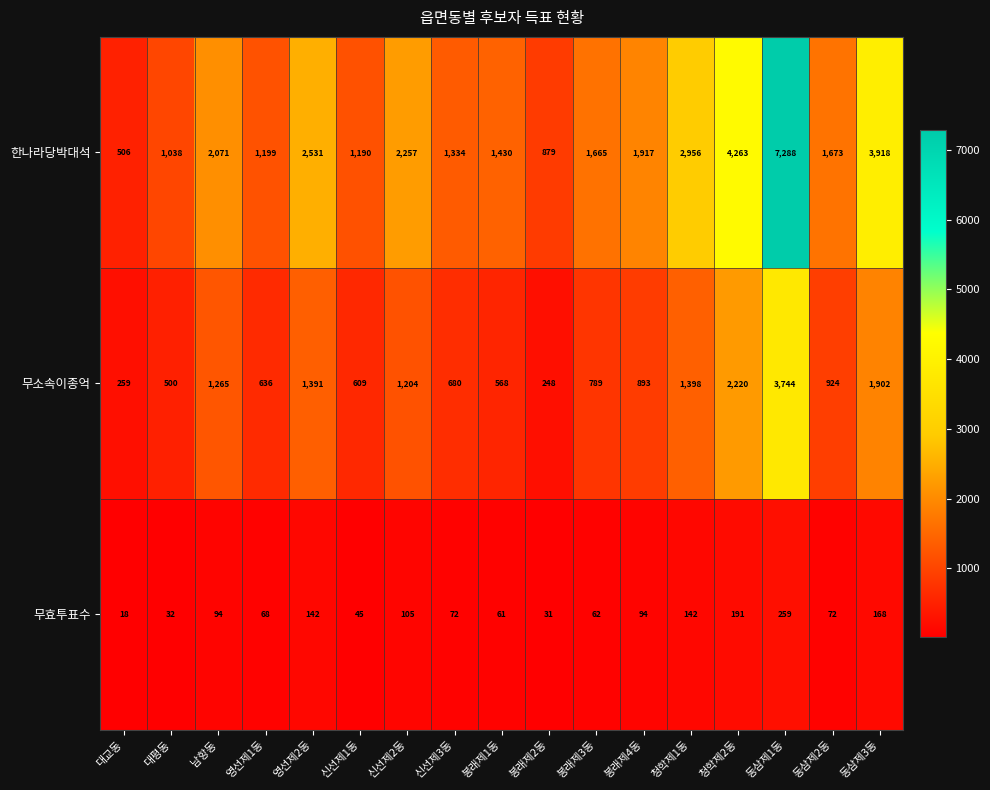

True or false: 무효투표수 has a value of 78 at 청학제2동.

False